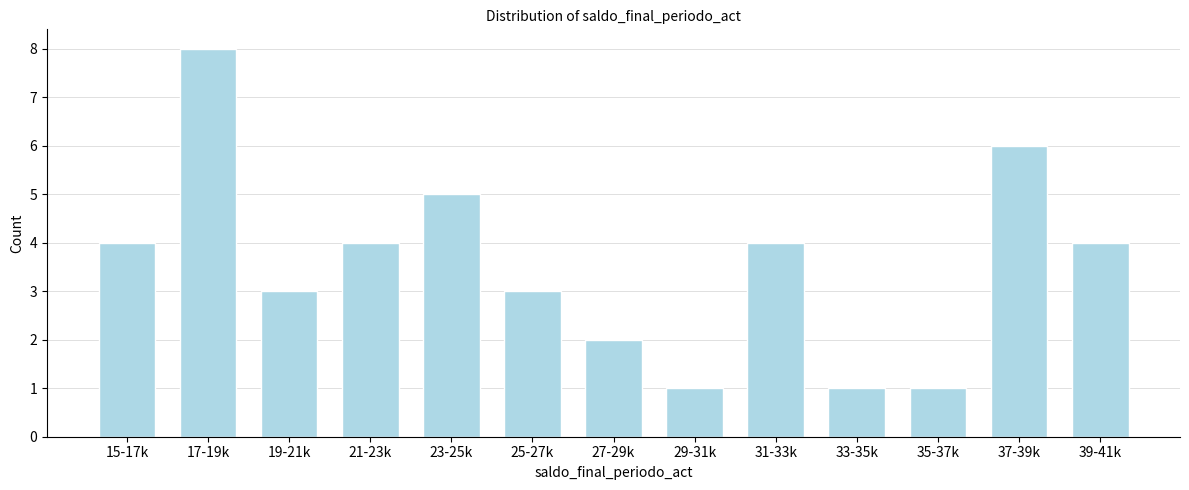

Reading left to right, extract all data points from this chart.

15-17k=4	17-19k=8	19-21k=3	21-23k=4	23-25k=5	25-27k=3	27-29k=2	29-31k=1	31-33k=4	33-35k=1	35-37k=1	37-39k=6	39-41k=4